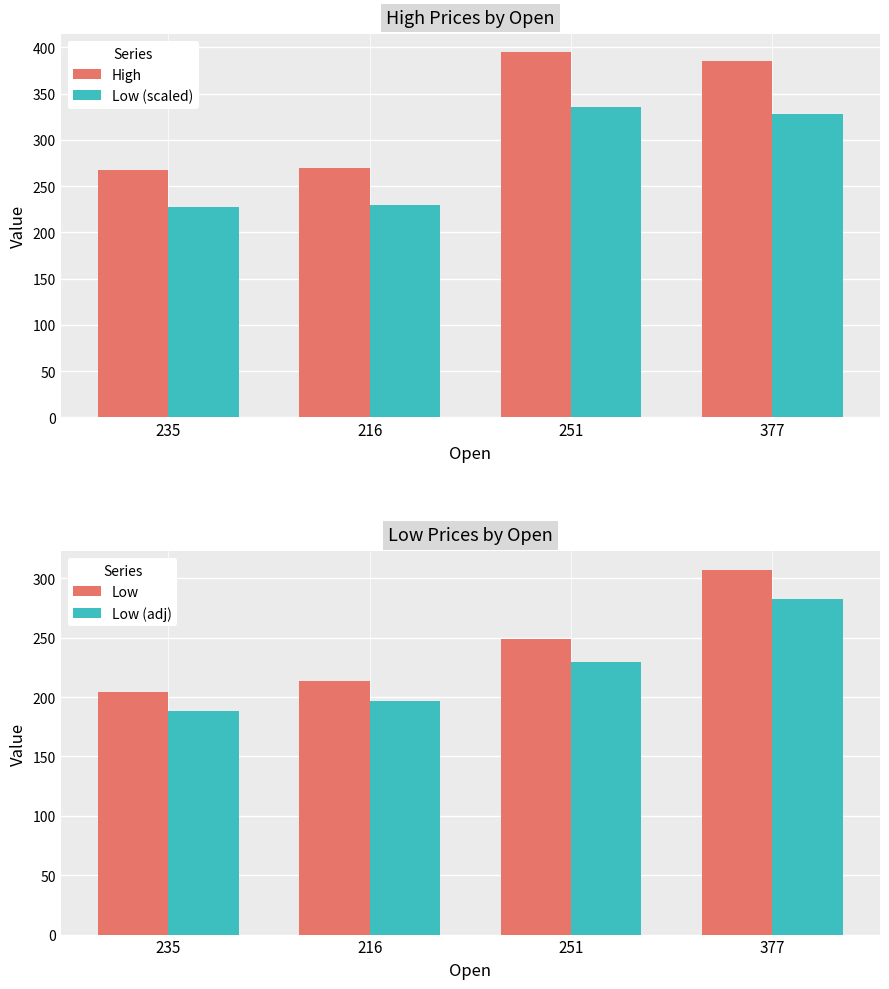

What is the label of the 4th bar from the right?

235